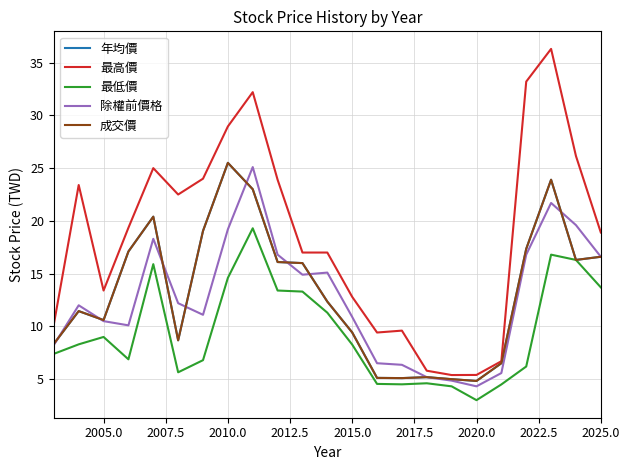

Which series has the largest range (max minus min)?

最高價